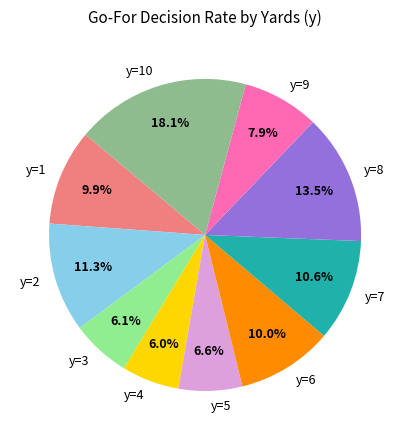

What is the largest slice in the pie chart?

y=10